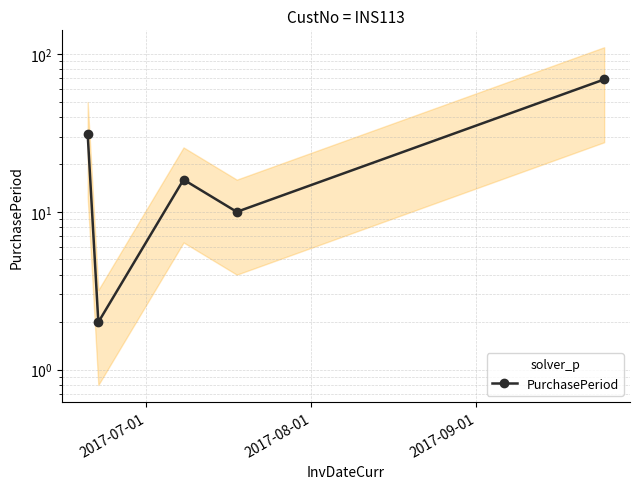

True or false: the data shows 14 at 3.

False